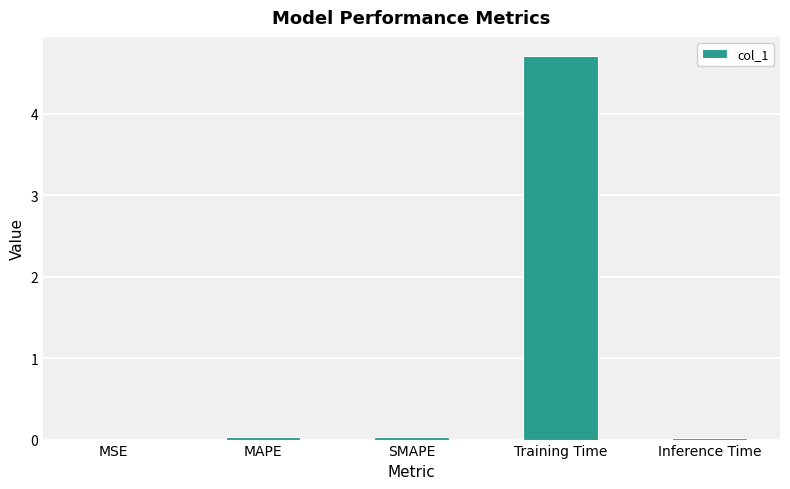

What is the sum of all values?

4.8